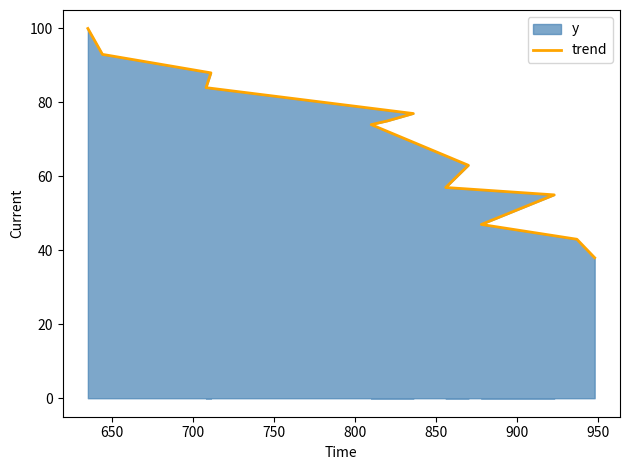

Between 850 and 950, which is larger?

850